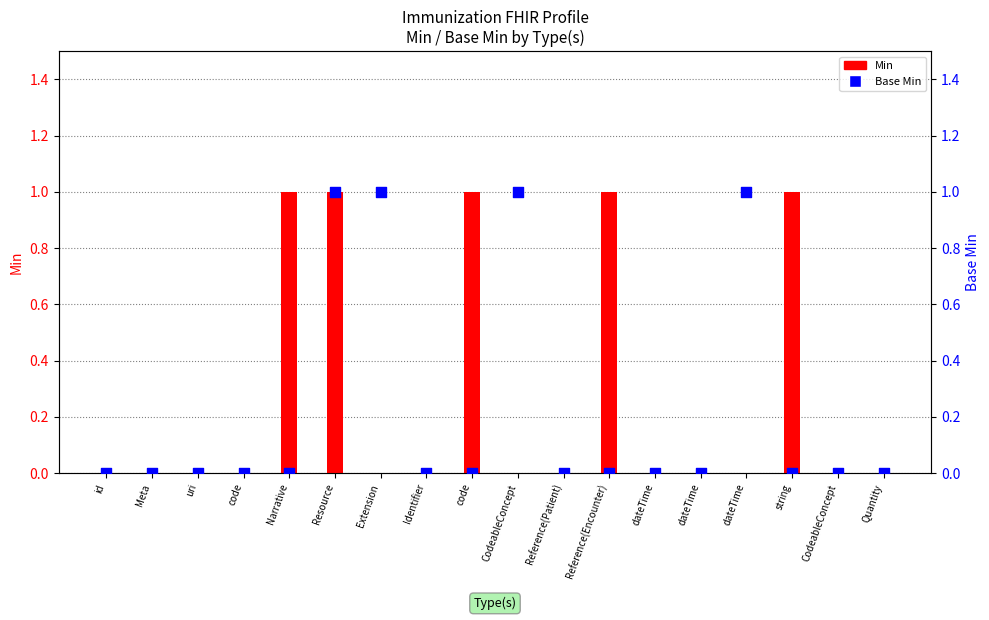

At how many categories does at least one series exceed 0?

8